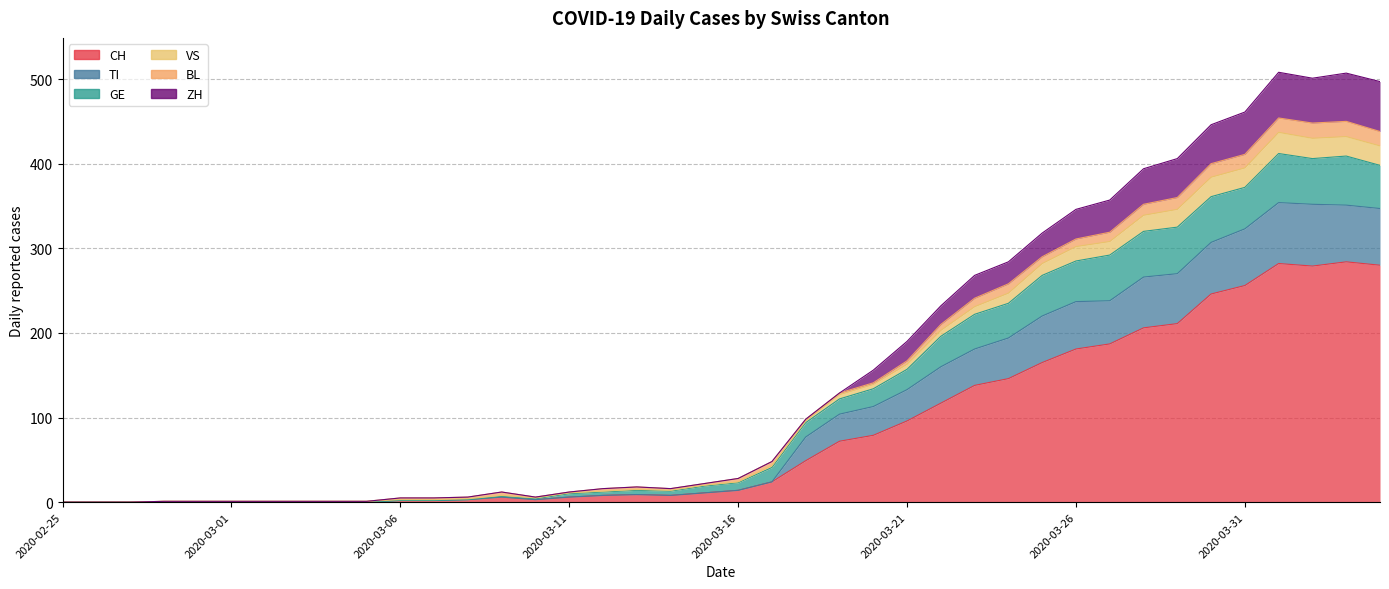

True or false: TI and ZH cross at least once.

False